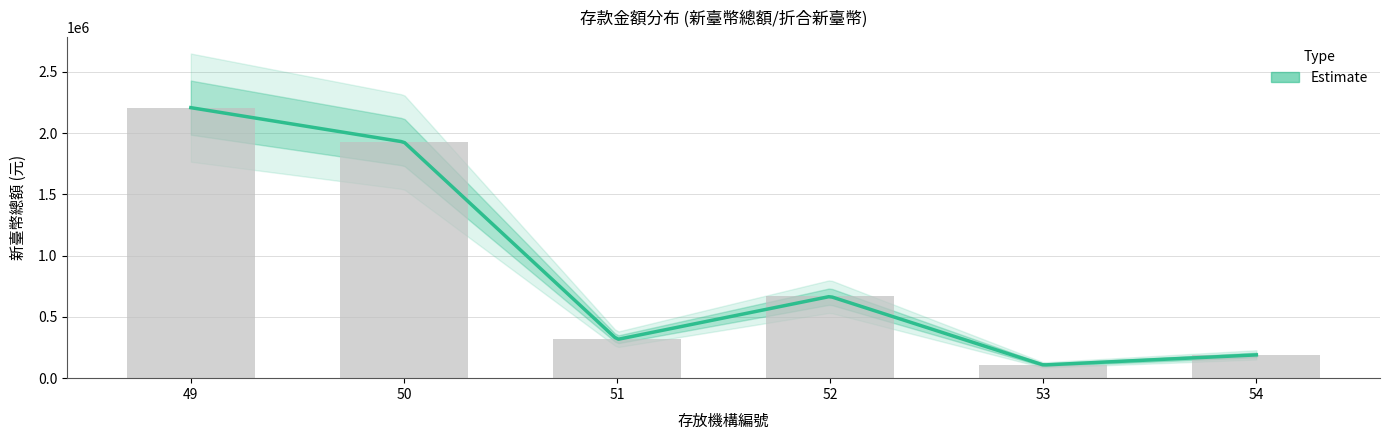

Rank the categories by value from highest to lowest.

49, 50, 52, 51, 54, 53